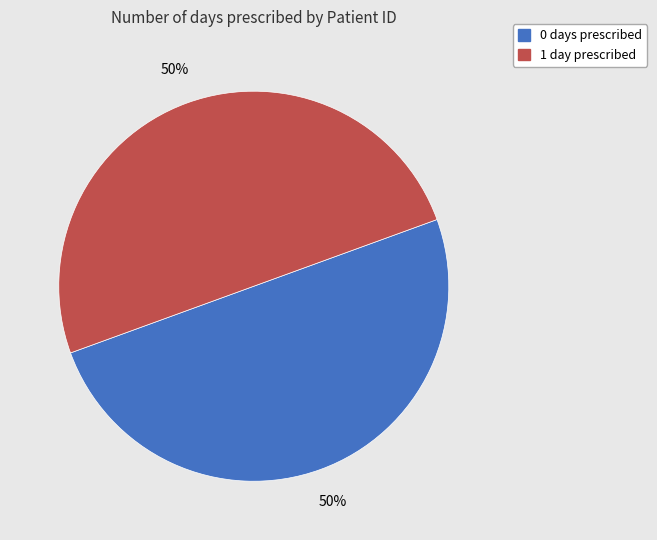

To the nearest percent, what is the difference between the largest and smallest slice percentages?

0%